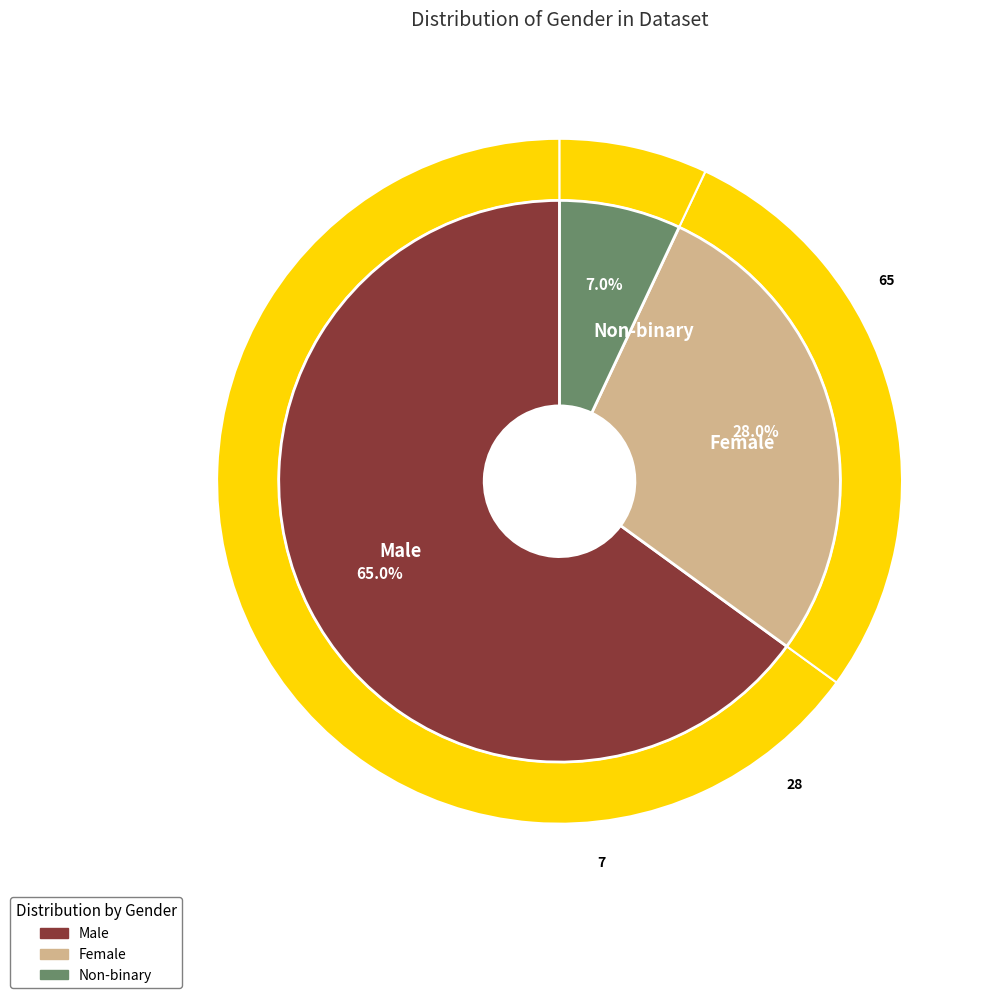

What is the change in value from Male to Female?

-37